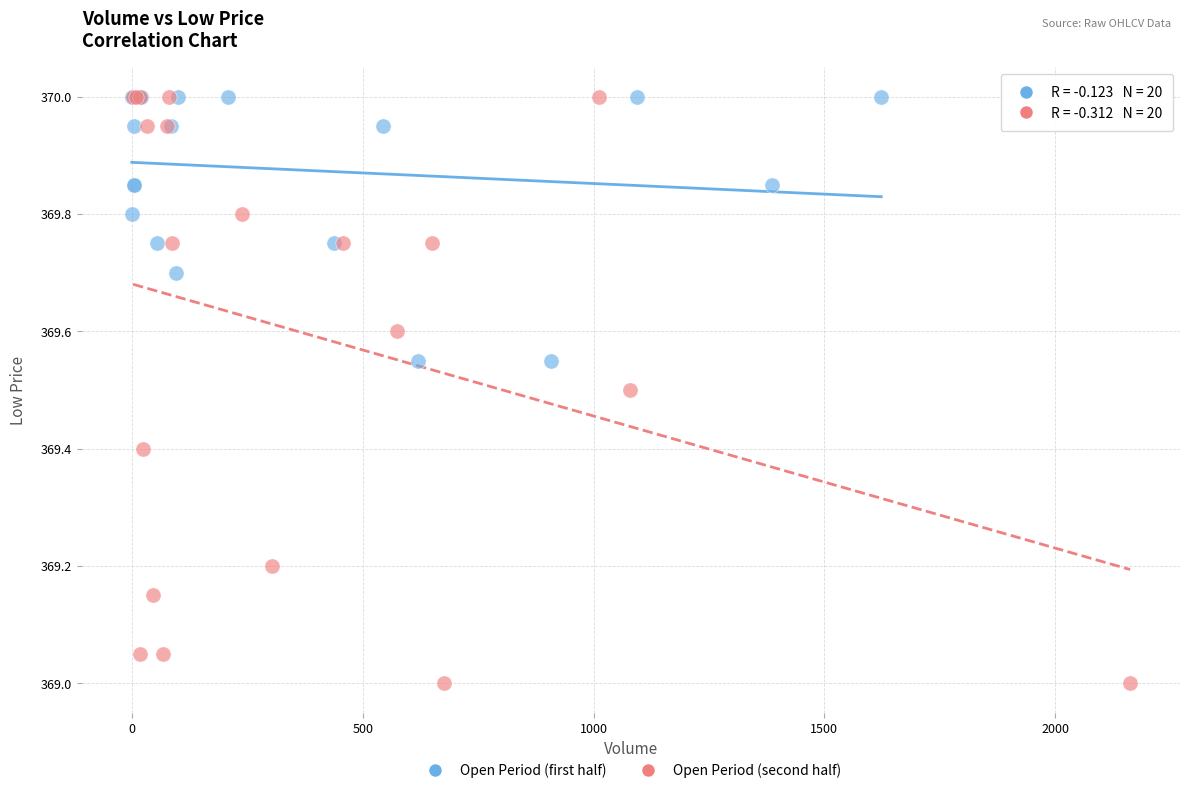

Which series reaches the minimum Y coordinate?

Open Period (second half)